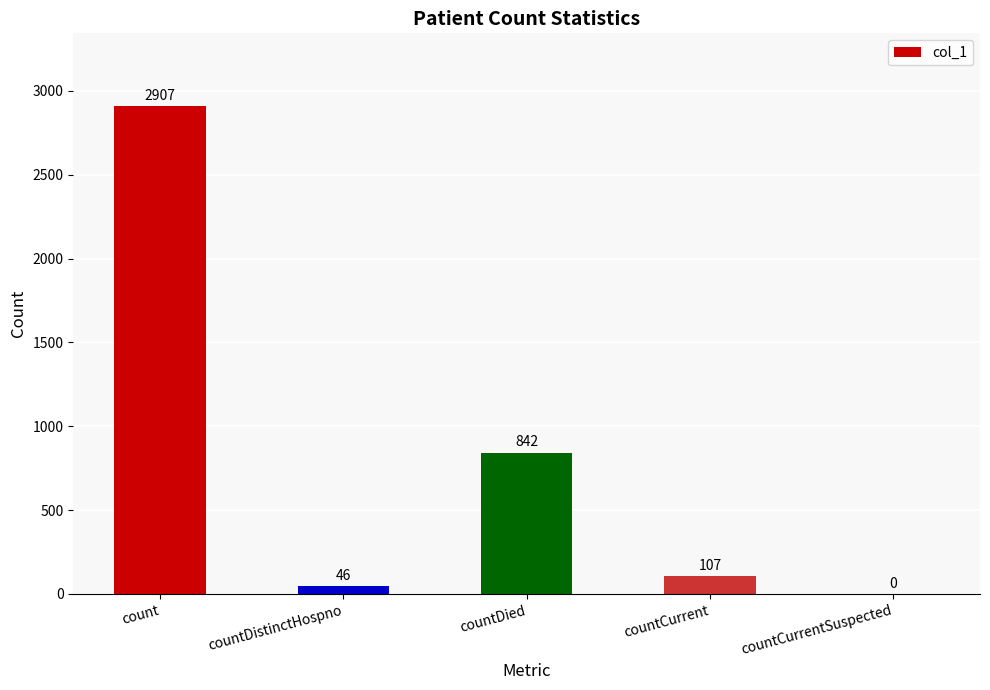

Which label corresponds to the largest value in the chart?

count